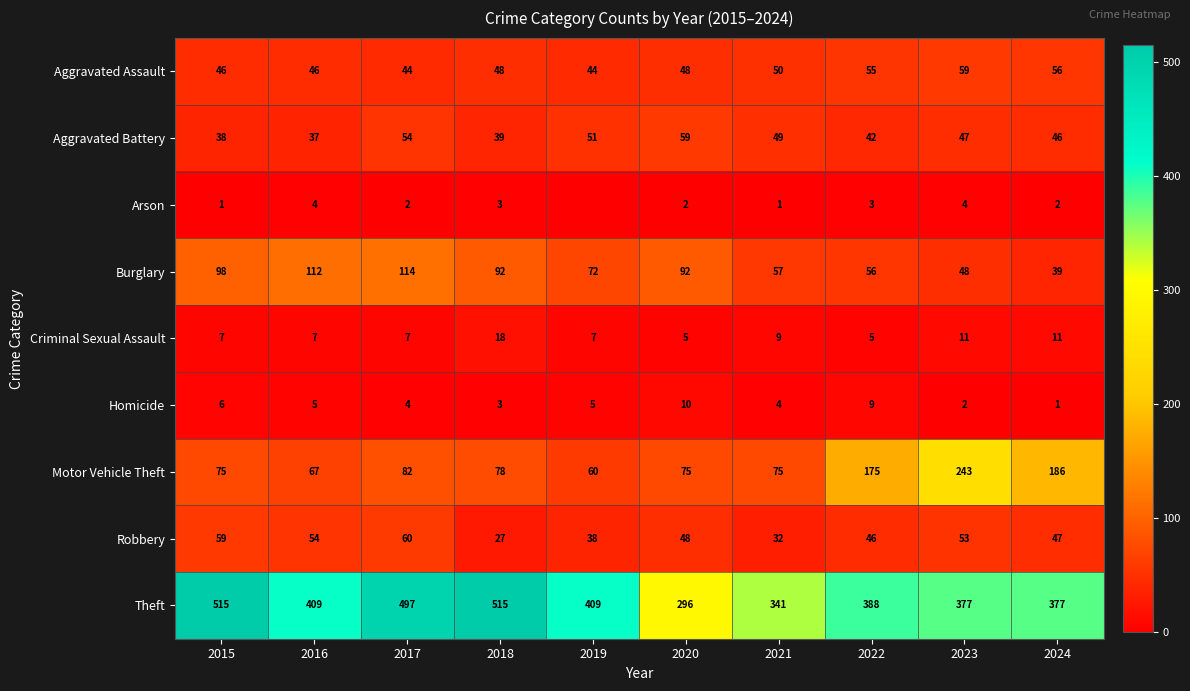

Read the Criminal Sexual Assault value at 2023, to the nearest 10.

10